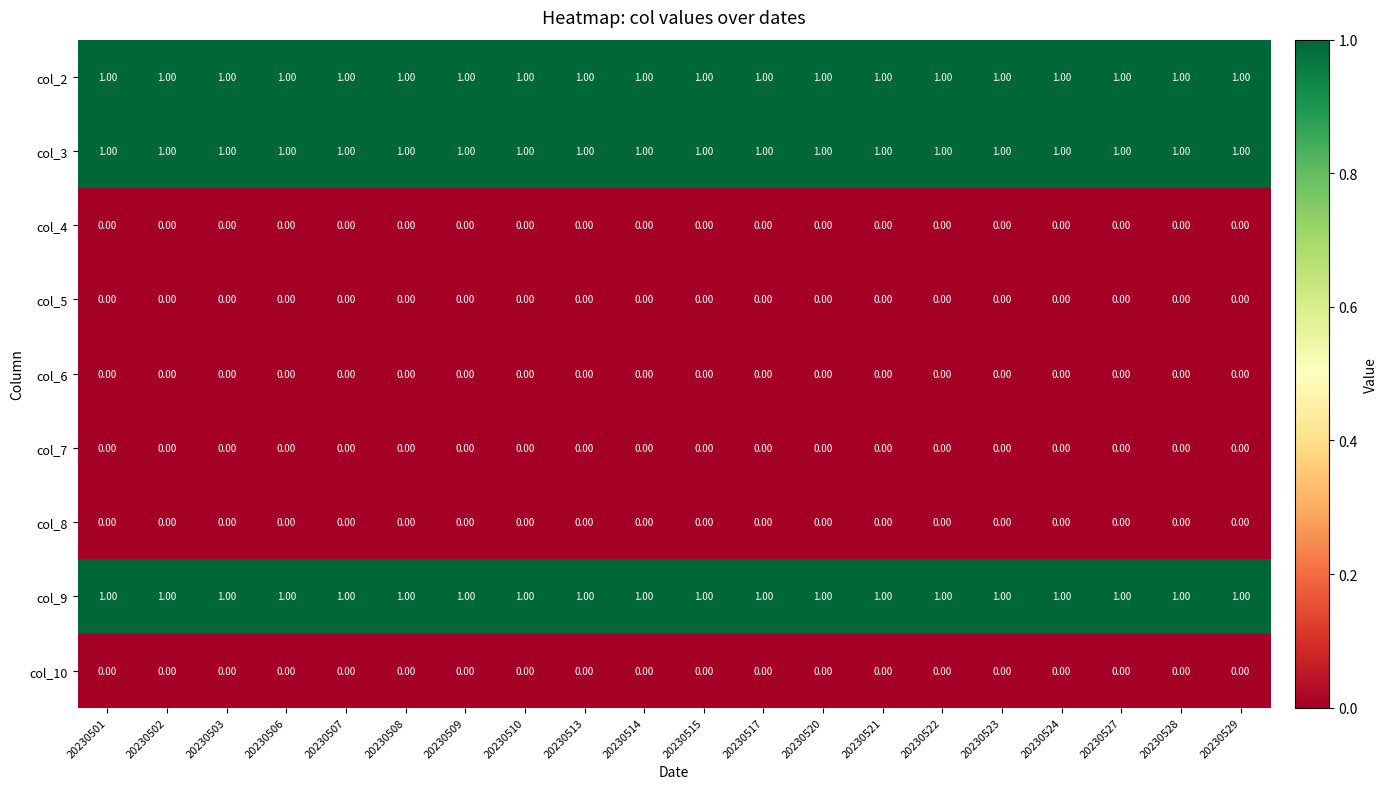

At how many categories does at least one series exceed 0?

20